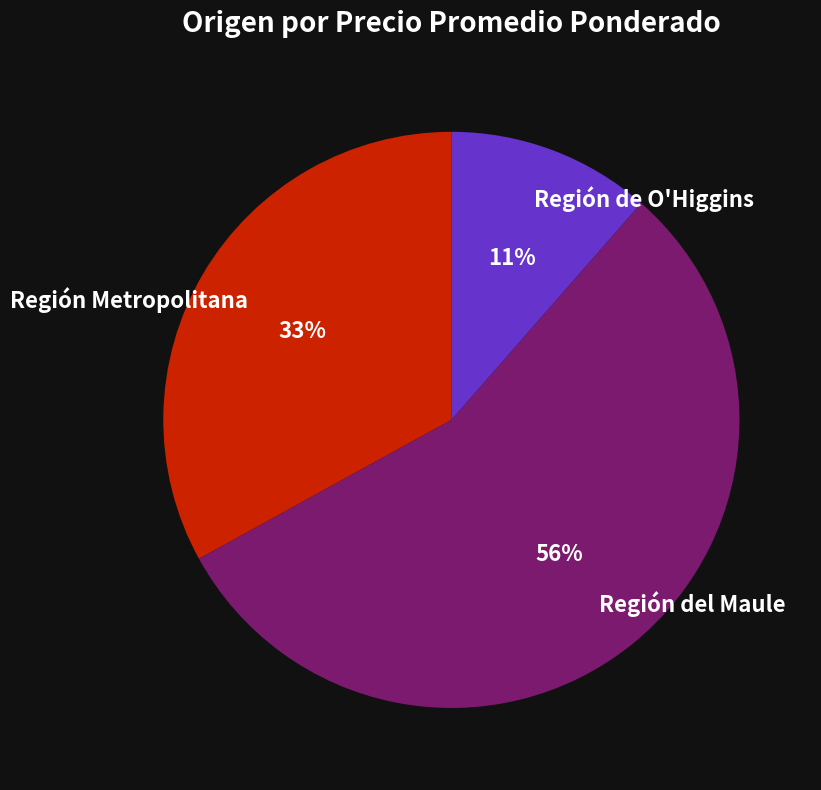

The Región Metropolitana slice represents 45% of the pie. True or false?

False